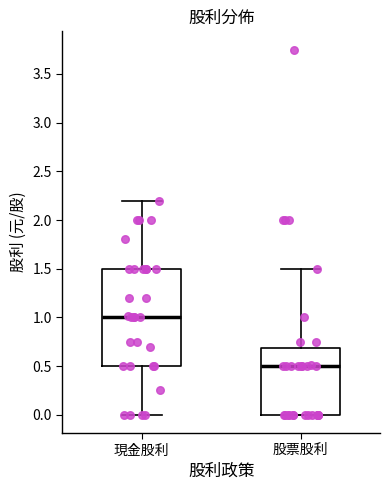

Reading left to right, read every box against the y-axis: the position of its median line, the range the box covers, and the ends of its whiskers. The values are not printed on the chart, so give them approximately, as read against the axis.

現金股利: median 1.0, box 0.5 to 1.5, whiskers 0.0 to 2.2
股票股利: median 0.5, box 0.0 to 0.7, whiskers 0.0 to 1.5